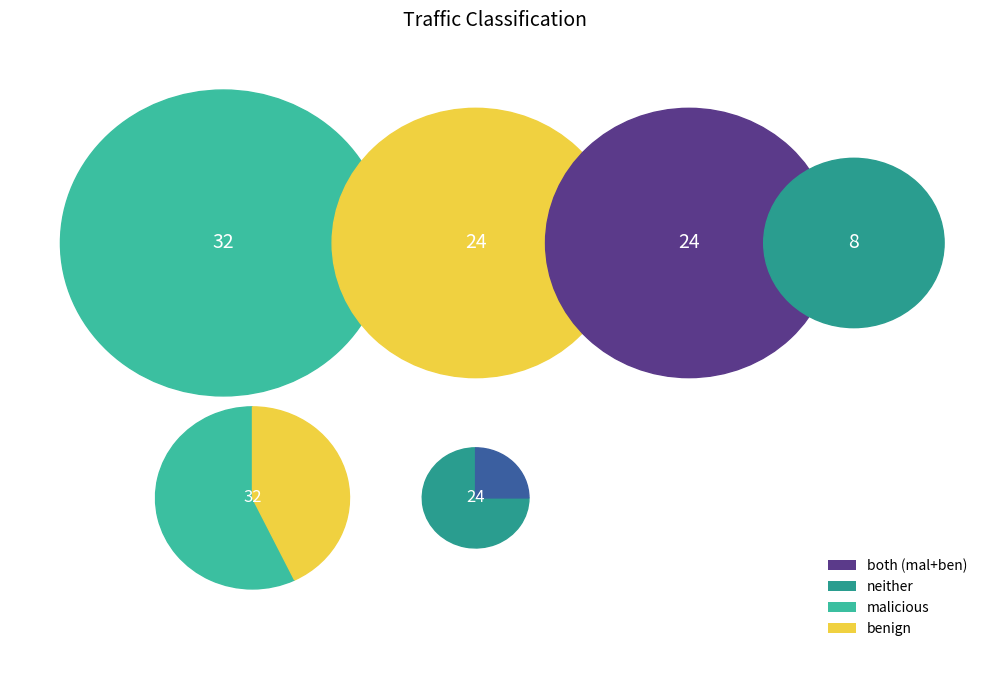

Does 21 represent more than half of the total?

No